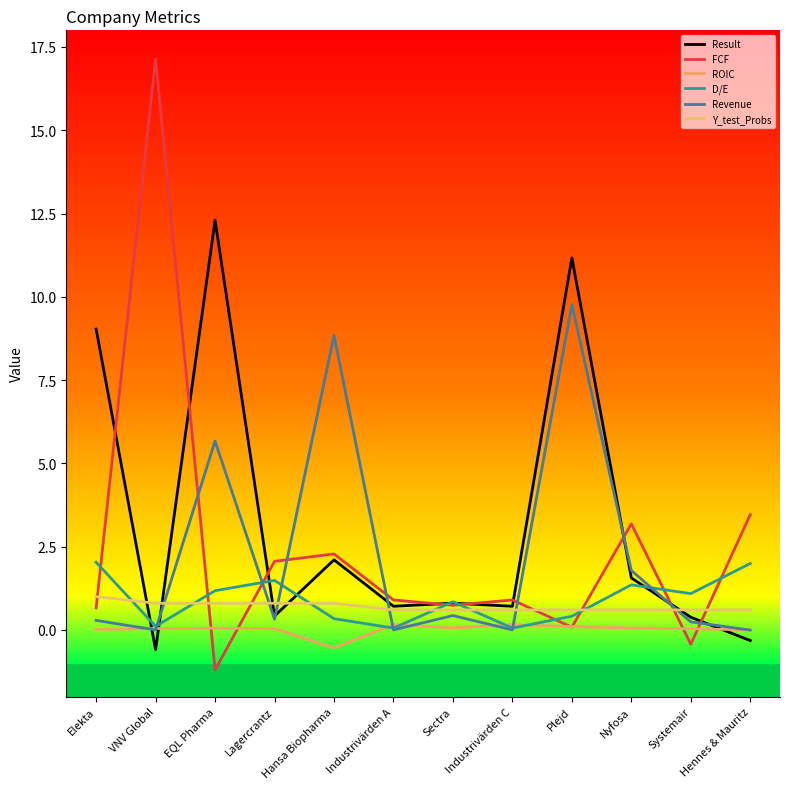

Where is Revenue nearest to the value 4?

EQL Pharma